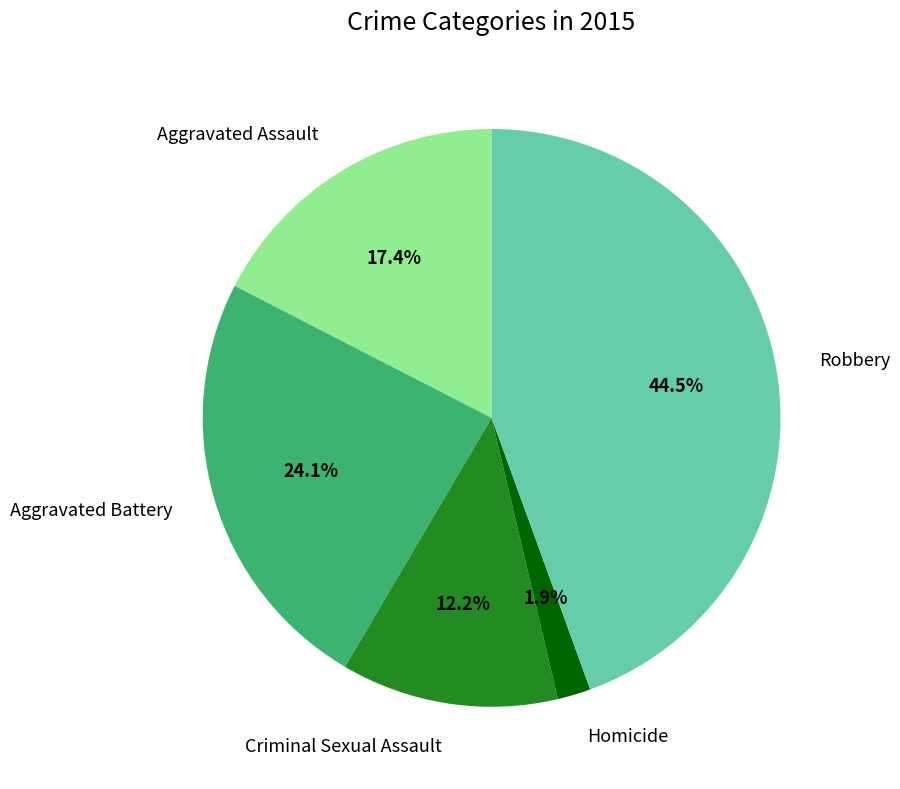

To the nearest percent, what is the difference between the Aggravated Battery and Robbery slice percentages?

20%